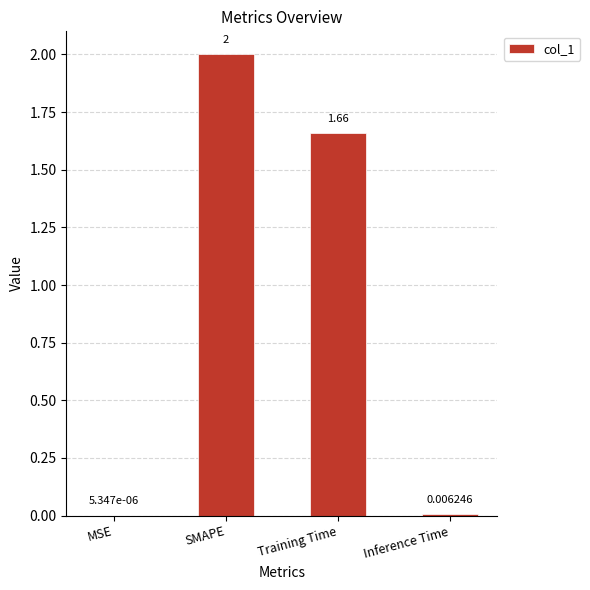

Where is the data nearest to the value 1?

Training Time